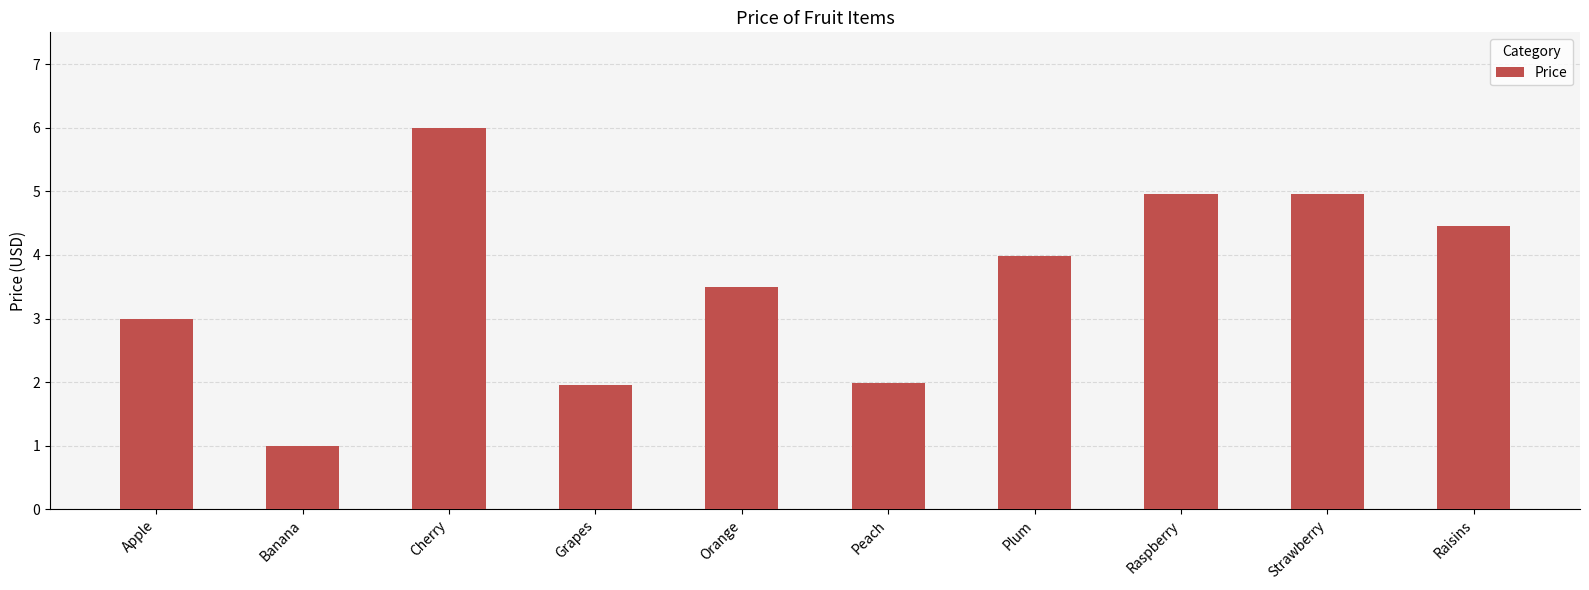

What is the label of the 3rd bar from the right?

Raspberry